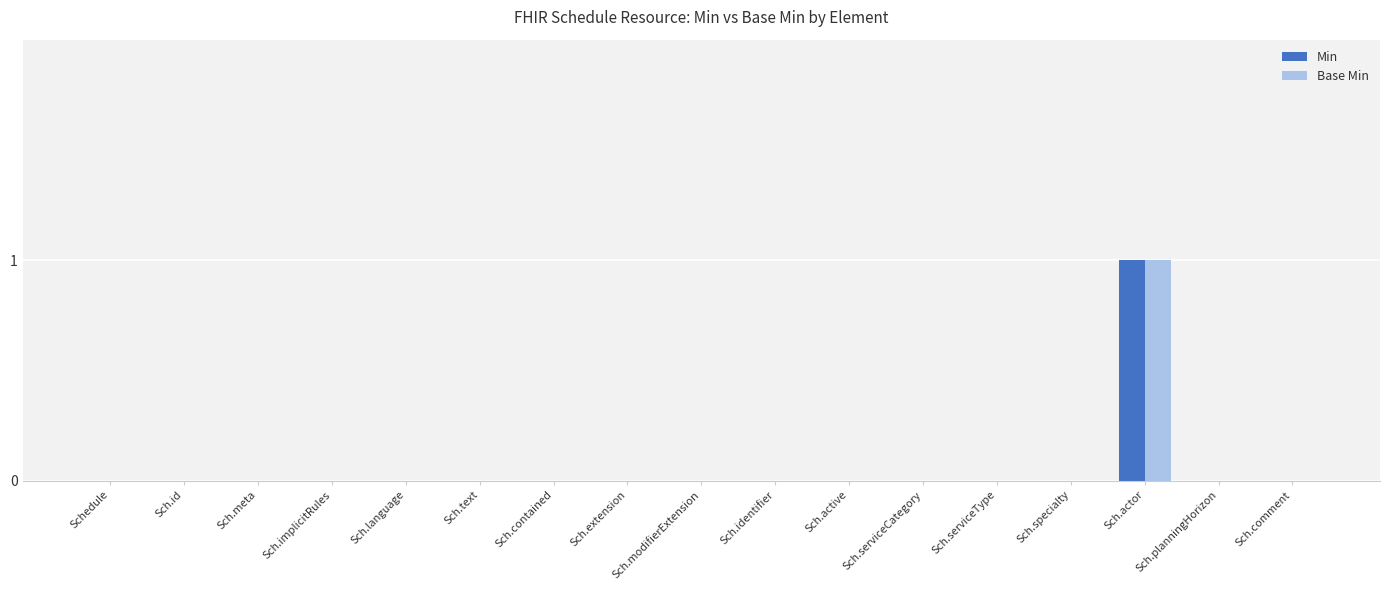

Reading left to right, what are all the values shown in this chart?

Min: 0	0	0	0	0	0	0	0	0	0	0	0	0	0	1	0	0
Base Min: 0	0	0	0	0	0	0	0	0	0	0	0	0	0	1	0	0